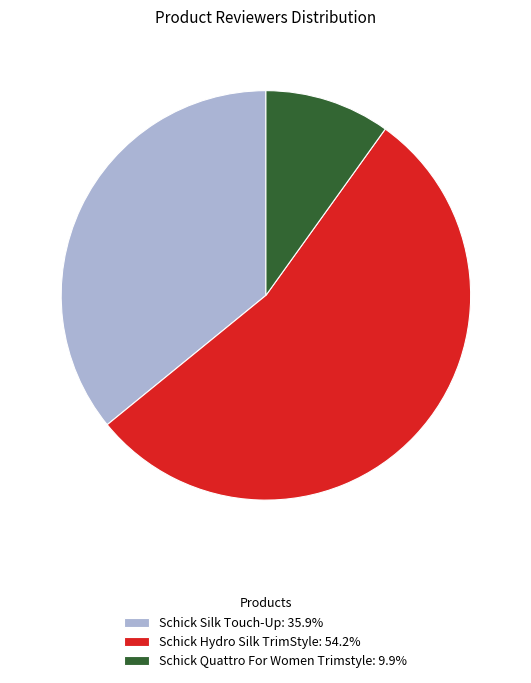

Which has a higher value, Schick Hydro Silk TrimStyle or Schick Silk Touch-Up?

Schick Hydro Silk TrimStyle